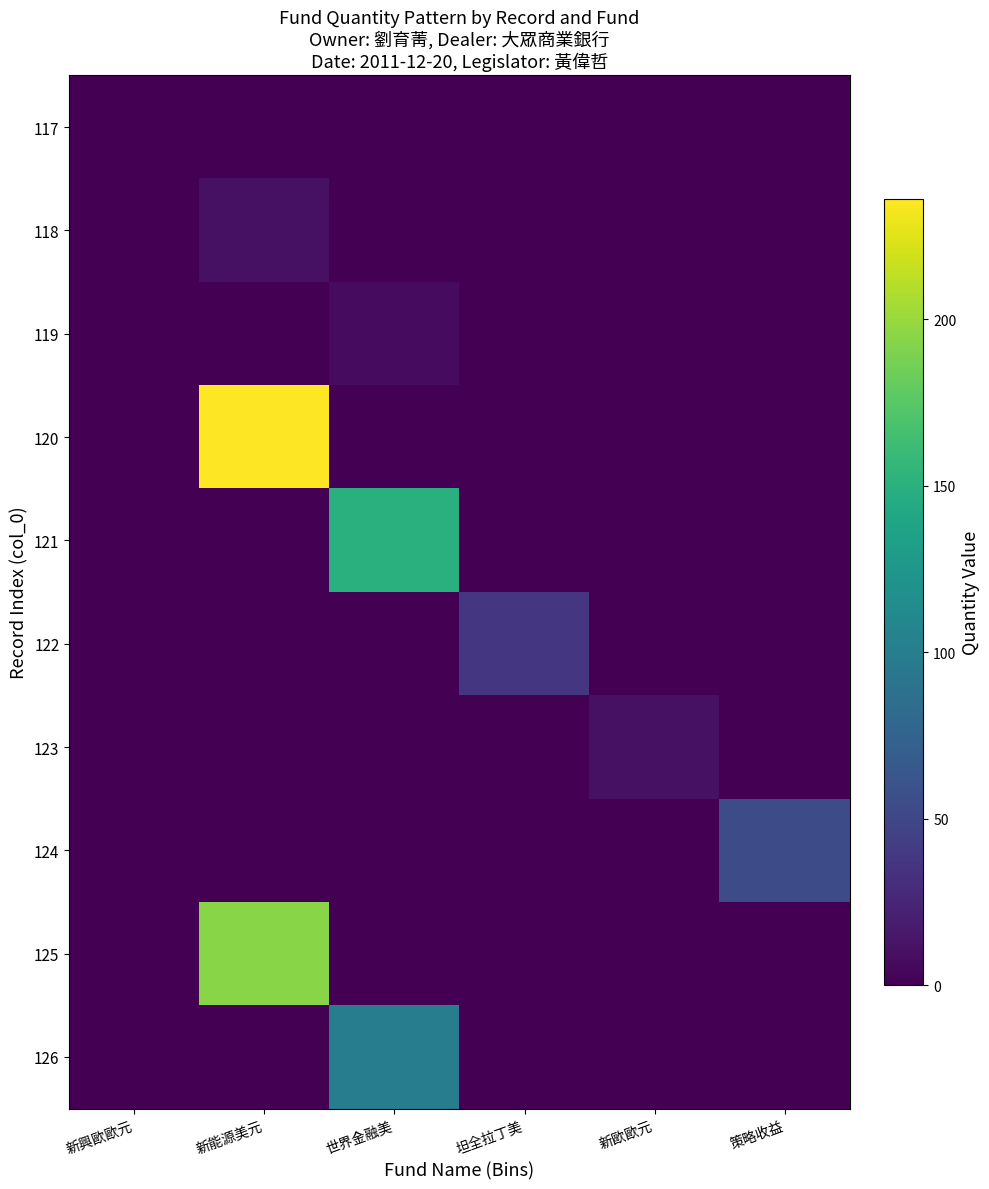

Reading right to left, extract all data points from this chart.

117: 策略收益=0.0	新歐歐元=0.0	坦全拉丁美=0.0	世界金融美=0.0	新能源美元=0.0	新興歐歐元=0.9
118: 策略收益=0.0	新歐歐元=0.0	坦全拉丁美=0.0	世界金融美=0.0	新能源美元=10.6	新興歐歐元=0.0
119: 策略收益=0.0	新歐歐元=0.0	坦全拉丁美=0.0	世界金融美=6.8	新能源美元=0.0	新興歐歐元=0.0
120: 策略收益=0.0	新歐歐元=0.0	坦全拉丁美=0.0	世界金融美=0.0	新能源美元=236.2	新興歐歐元=0.0
121: 策略收益=0.0	新歐歐元=0.0	坦全拉丁美=0.0	世界金融美=149.8	新能源美元=0.0	新興歐歐元=0.0
122: 策略收益=0.0	新歐歐元=0.0	坦全拉丁美=37.4	世界金融美=0.0	新能源美元=0.0	新興歐歐元=0.0
123: 策略收益=0.0	新歐歐元=10.7	坦全拉丁美=0.0	世界金融美=0.0	新能源美元=0.0	新興歐歐元=0.0
124: 策略收益=53.7	新歐歐元=0.0	坦全拉丁美=0.0	世界金融美=0.0	新能源美元=0.0	新興歐歐元=0.0
125: 策略收益=0.0	新歐歐元=0.0	坦全拉丁美=0.0	世界金融美=0.0	新能源美元=194.0	新興歐歐元=0.0
126: 策略收益=0.0	新歐歐元=0.0	坦全拉丁美=0.0	世界金融美=100.5	新能源美元=0.0	新興歐歐元=0.0